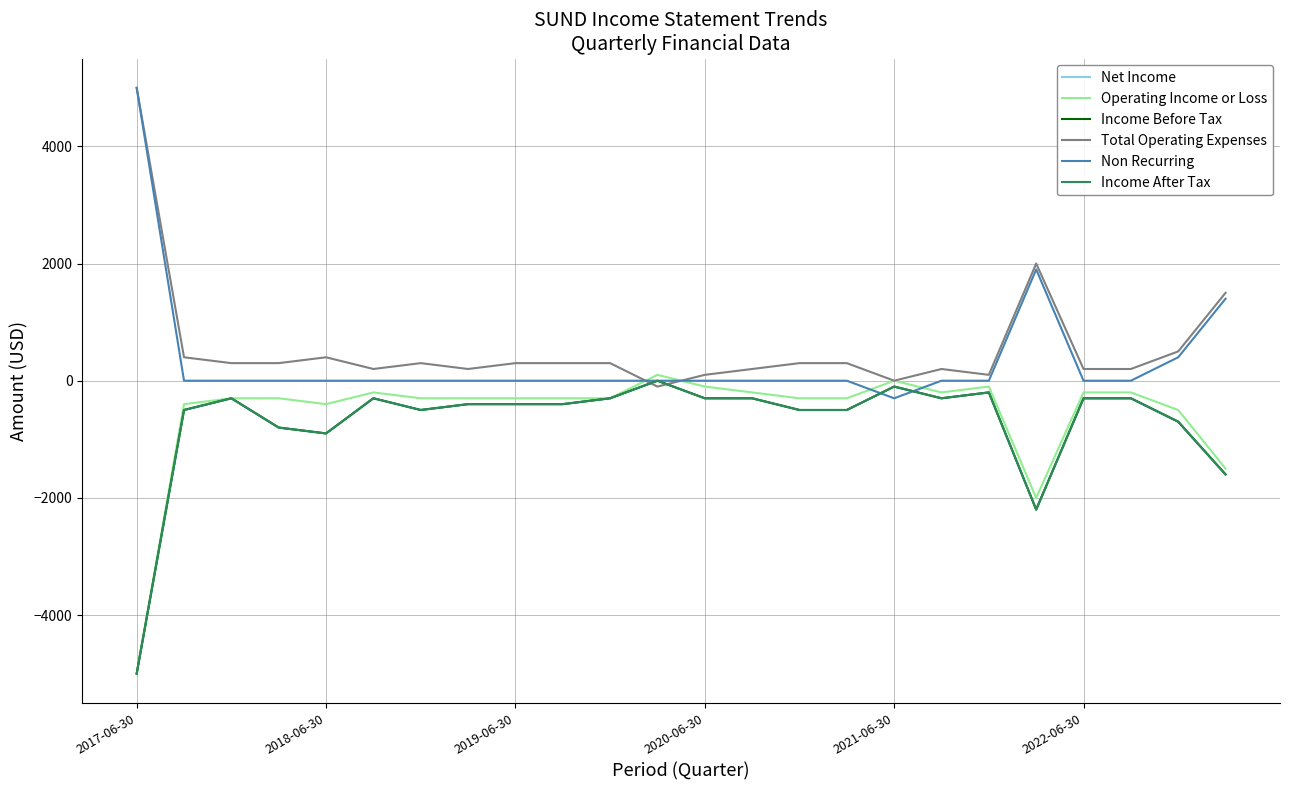

Is this an area chart (filled region under the line)?

No